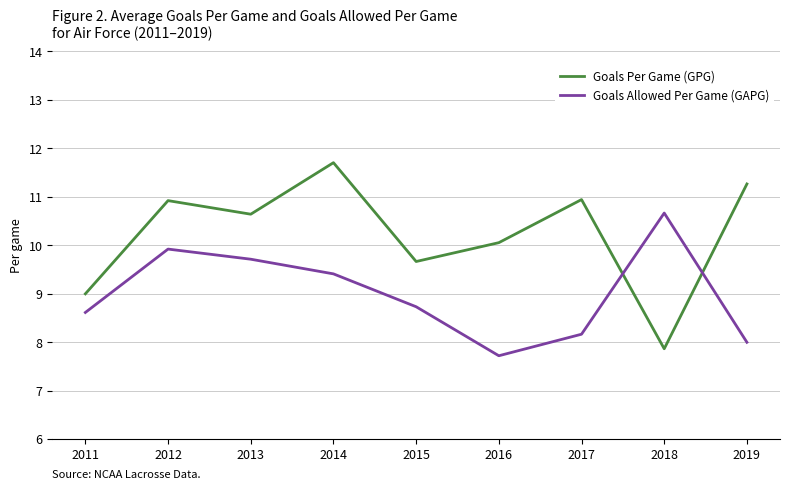

What is the value of the Goals Per Game (GPG) point at the 6th from the left?

10.1